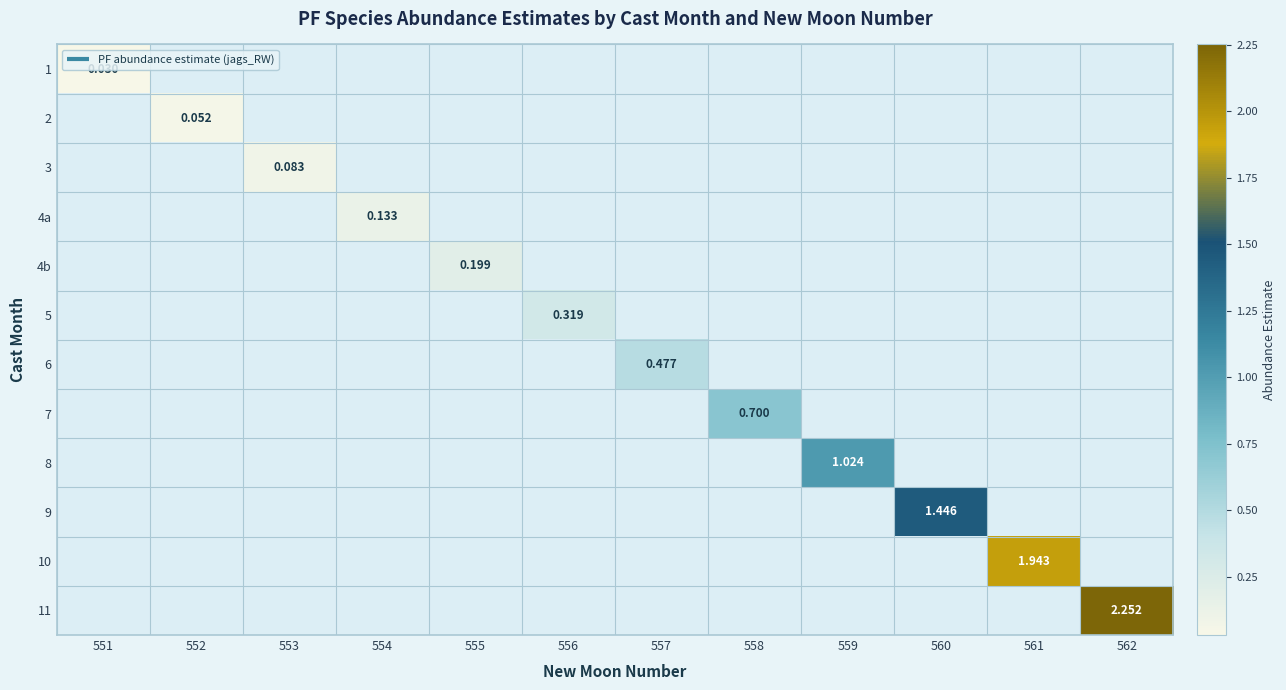

At 551, list the series in order from largest to smallest.

1, 2, 3, 4a, 4b, 5, 6, 7, 8, 9, 10, 11